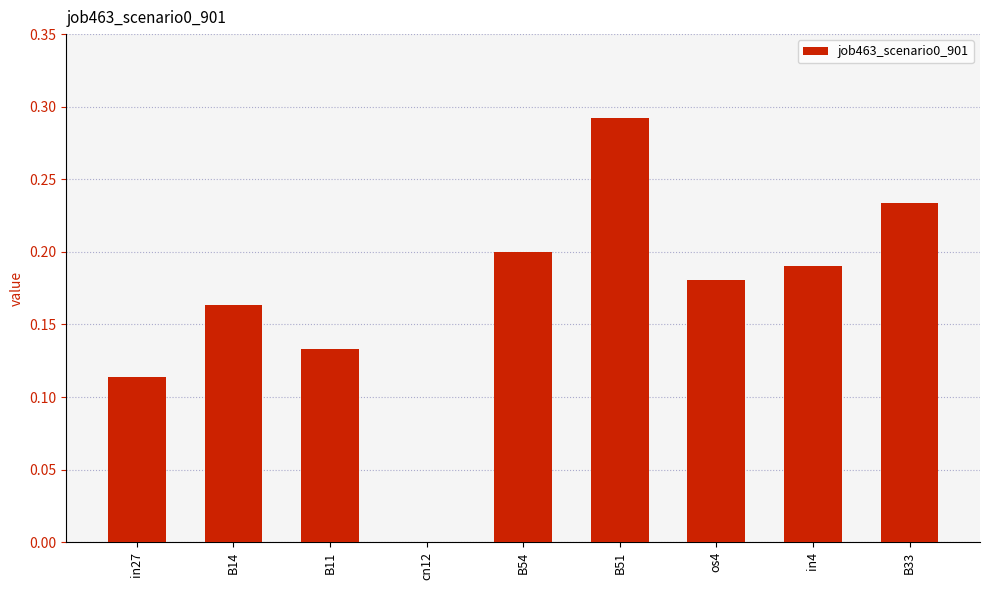

Where is the data nearest to the value 0?

cn12